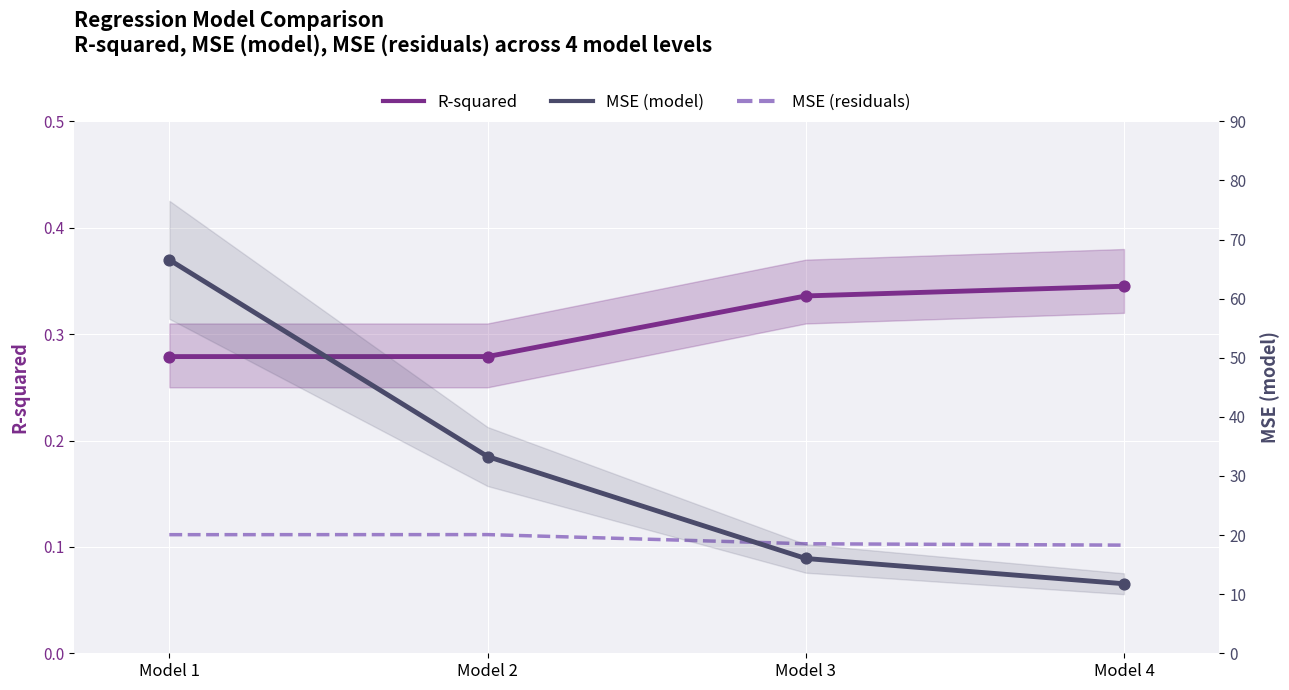

At which category is the sum across all series the highest?

Model 1